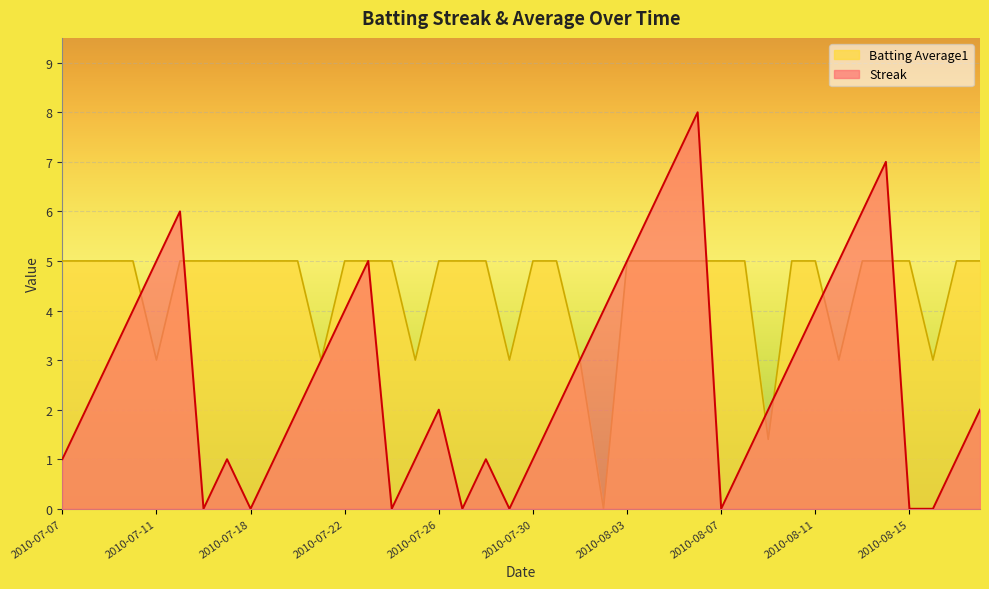

List the series in order of their overall mean, lowest first.

Streak, Batting Average1